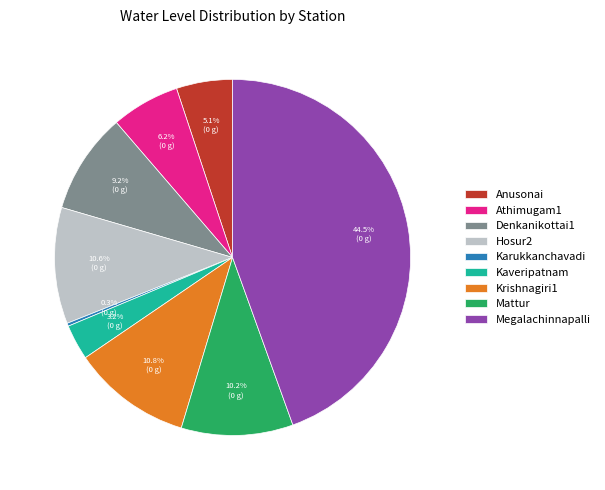

What is the largest slice in the pie chart?

Megalachinnapalli